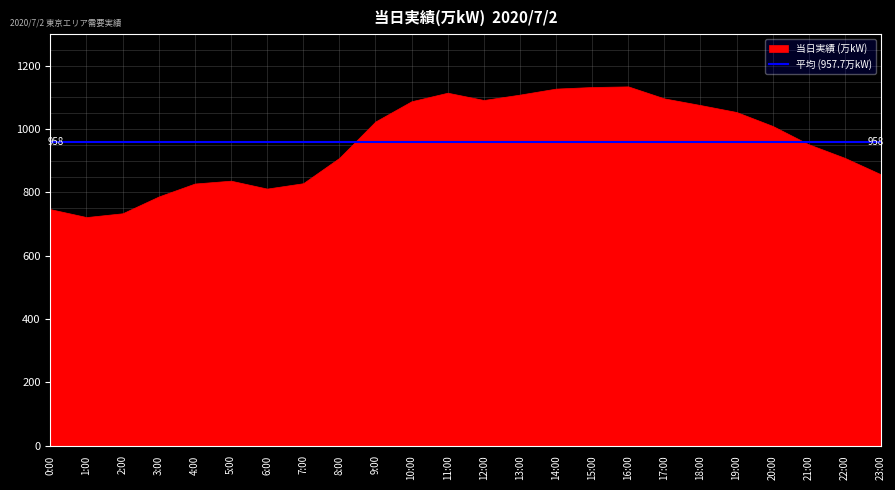

What is the minimum value shown in the chart?

722